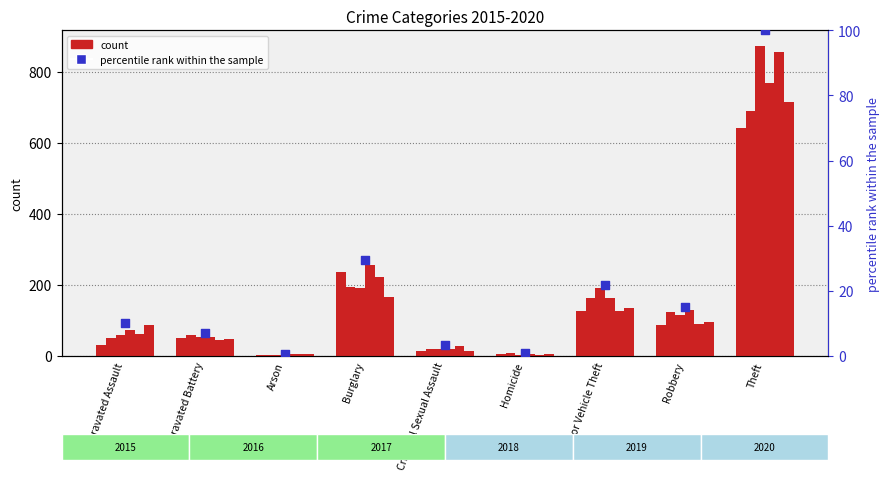

What is the change in value from Arson to Motor Vehicle Theft?

+21.2